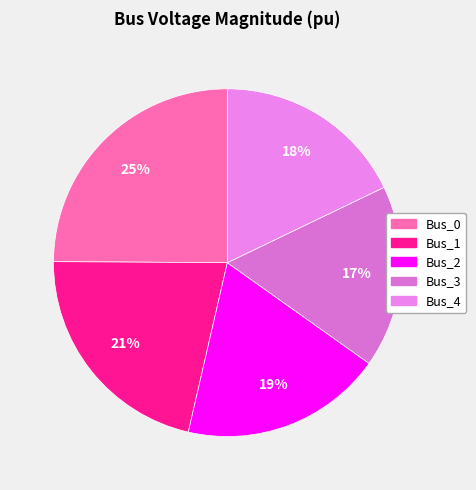

The Bus_1 slice represents 21% of the pie. True or false?

True